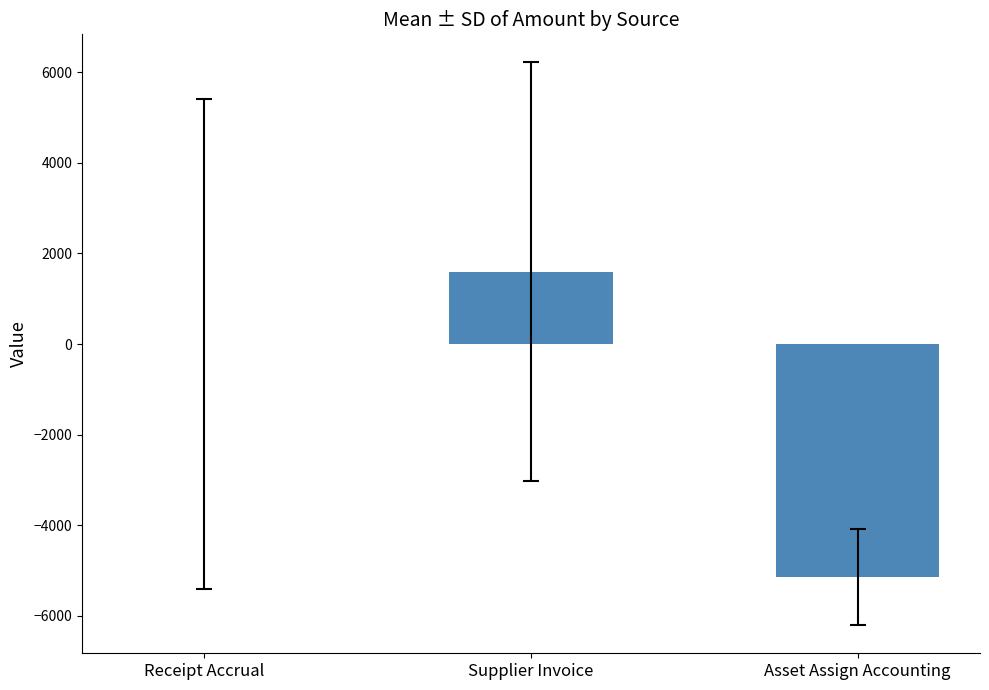

What value does the data have at Supplier Invoice?

1594.5